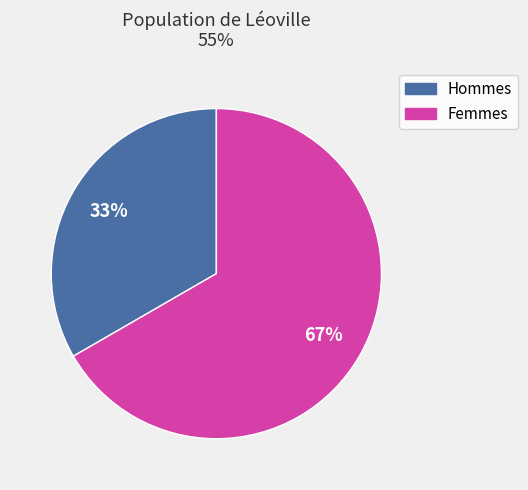

How many slices are in this pie chart?

2